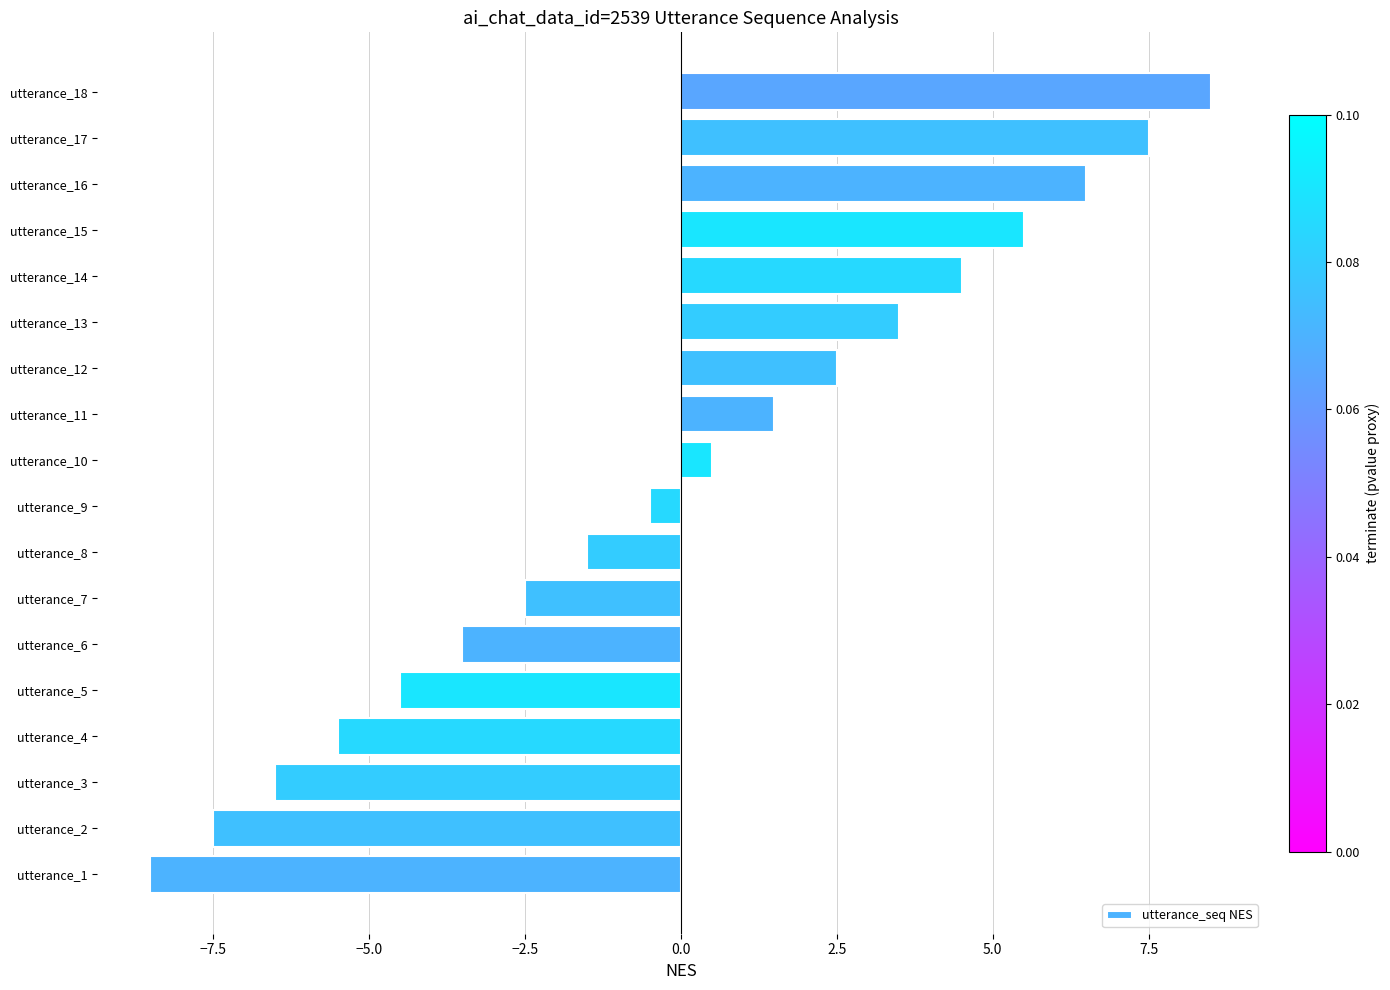

What is the sum of the values at utterance_16 and utterance_17?

14.0